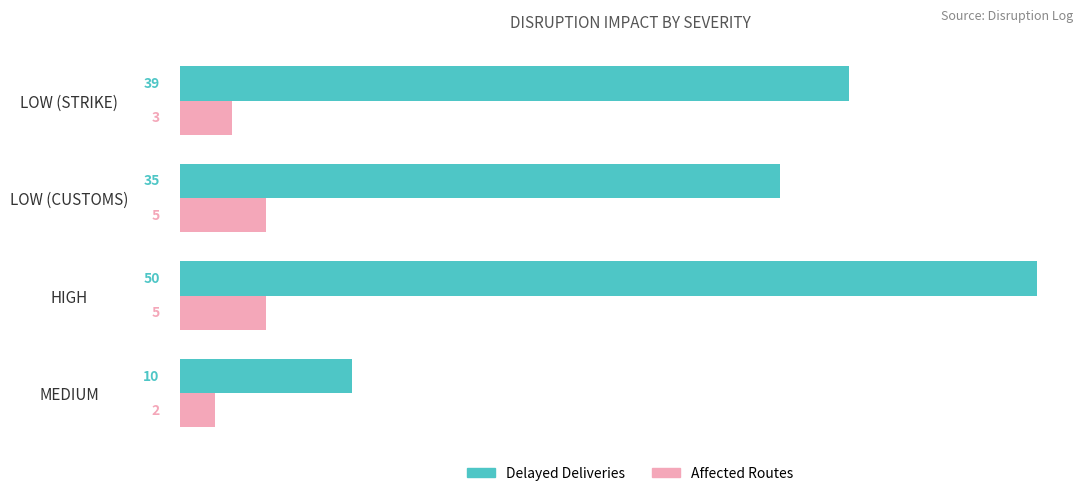

List the series in order of their overall mean, highest first.

Delayed Deliveries, Affected Routes